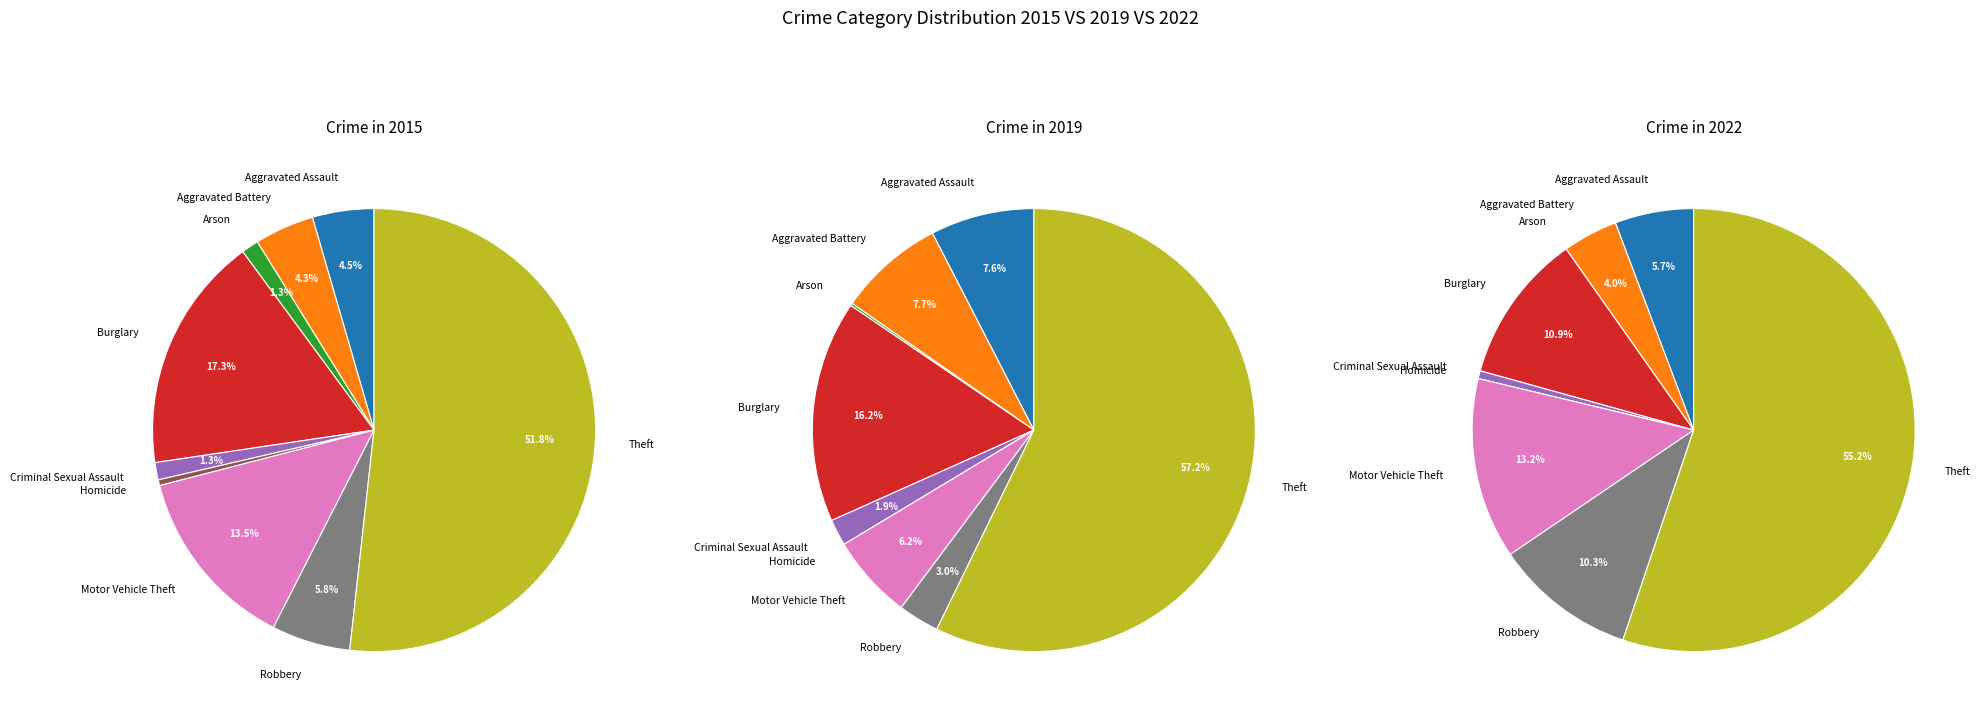

Combined, do Arson and Homicide account for over 50%?

No